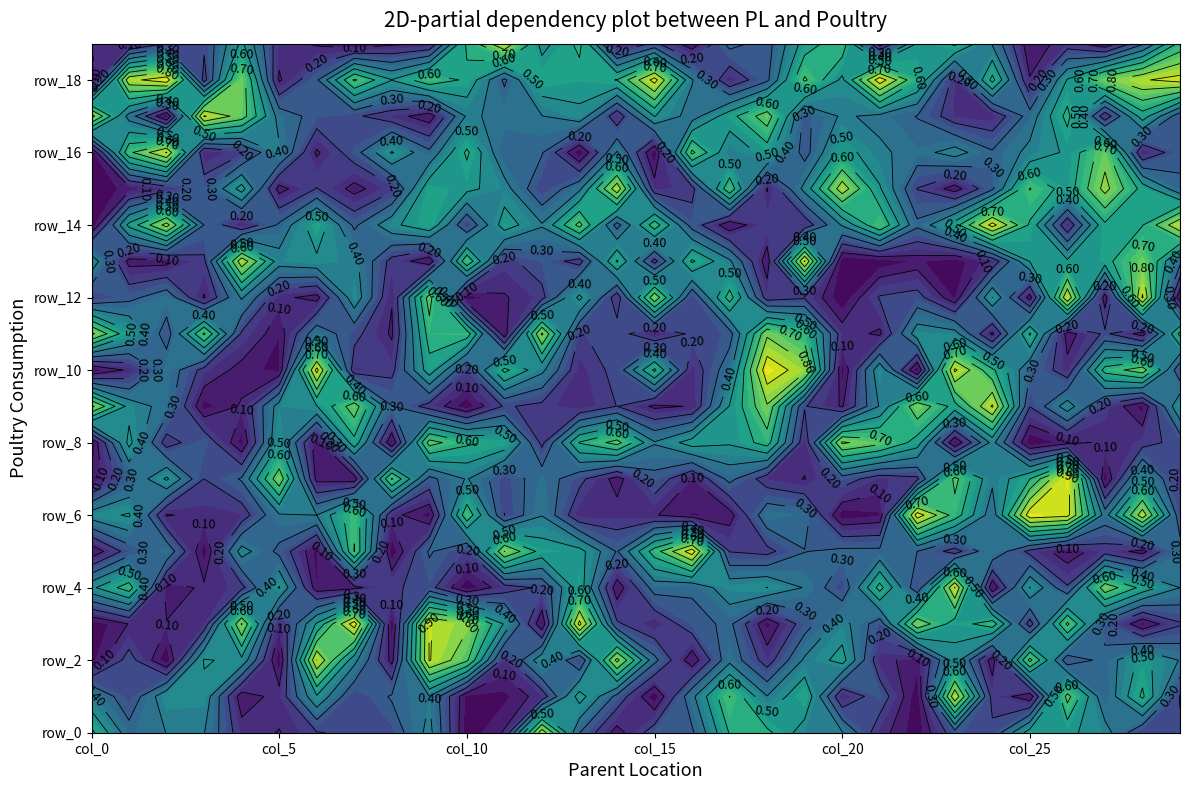

Rank the series by their maximum value, from highest to lowest.

row_10, row_18, row_6, row_7, row_5, row_3, row_14, row_12, row_9, row_17, row_13, row_2, row_16, row_4, row_19, row_1, row_15, row_0, row_11, row_8